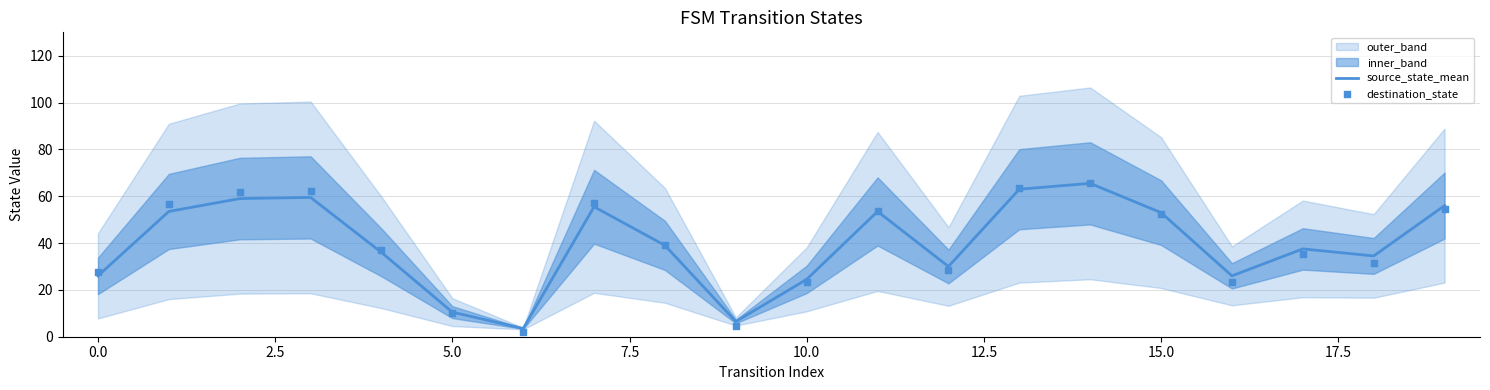

What is the minimum value for source_state_mean?

3.5